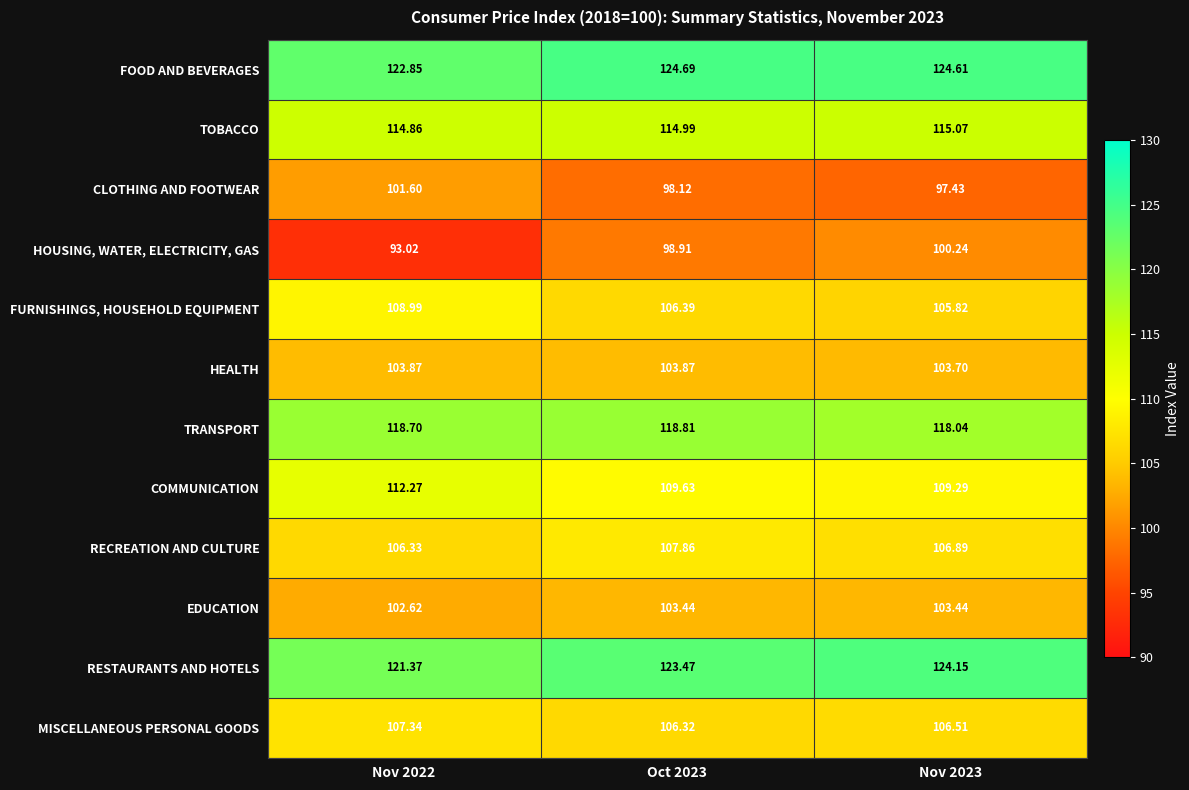

Between Nov 2022 and Nov 2023, which series saw the biggest shift?

HOUSING, WATER, ELECTRICITY, GAS